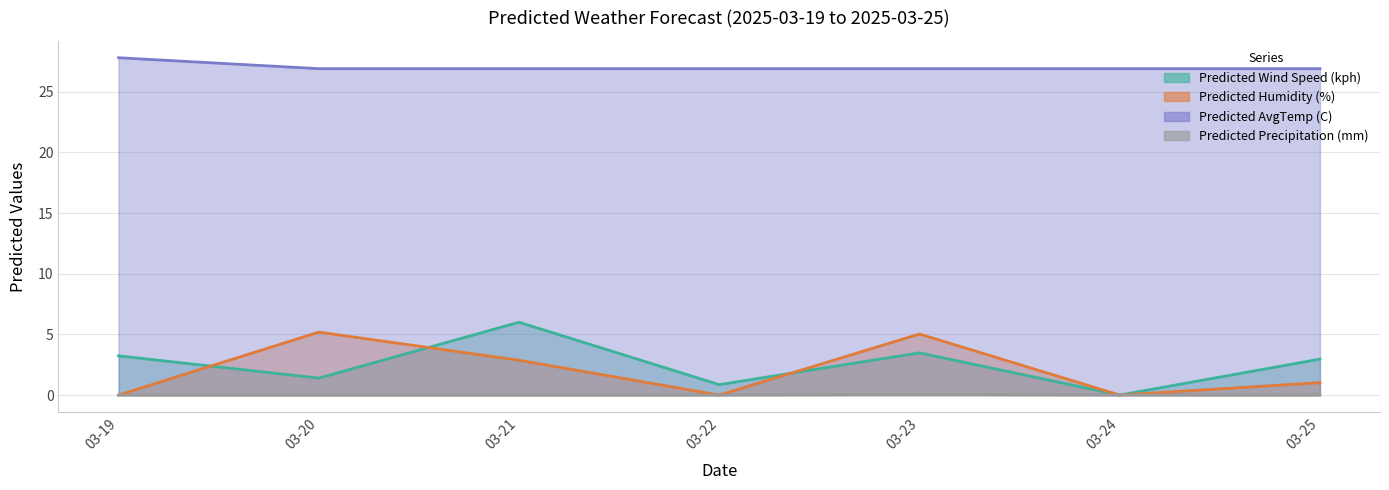

What is the difference between the maximum and minimum values in the Predicted Wind Speed (kph) series?

6.0